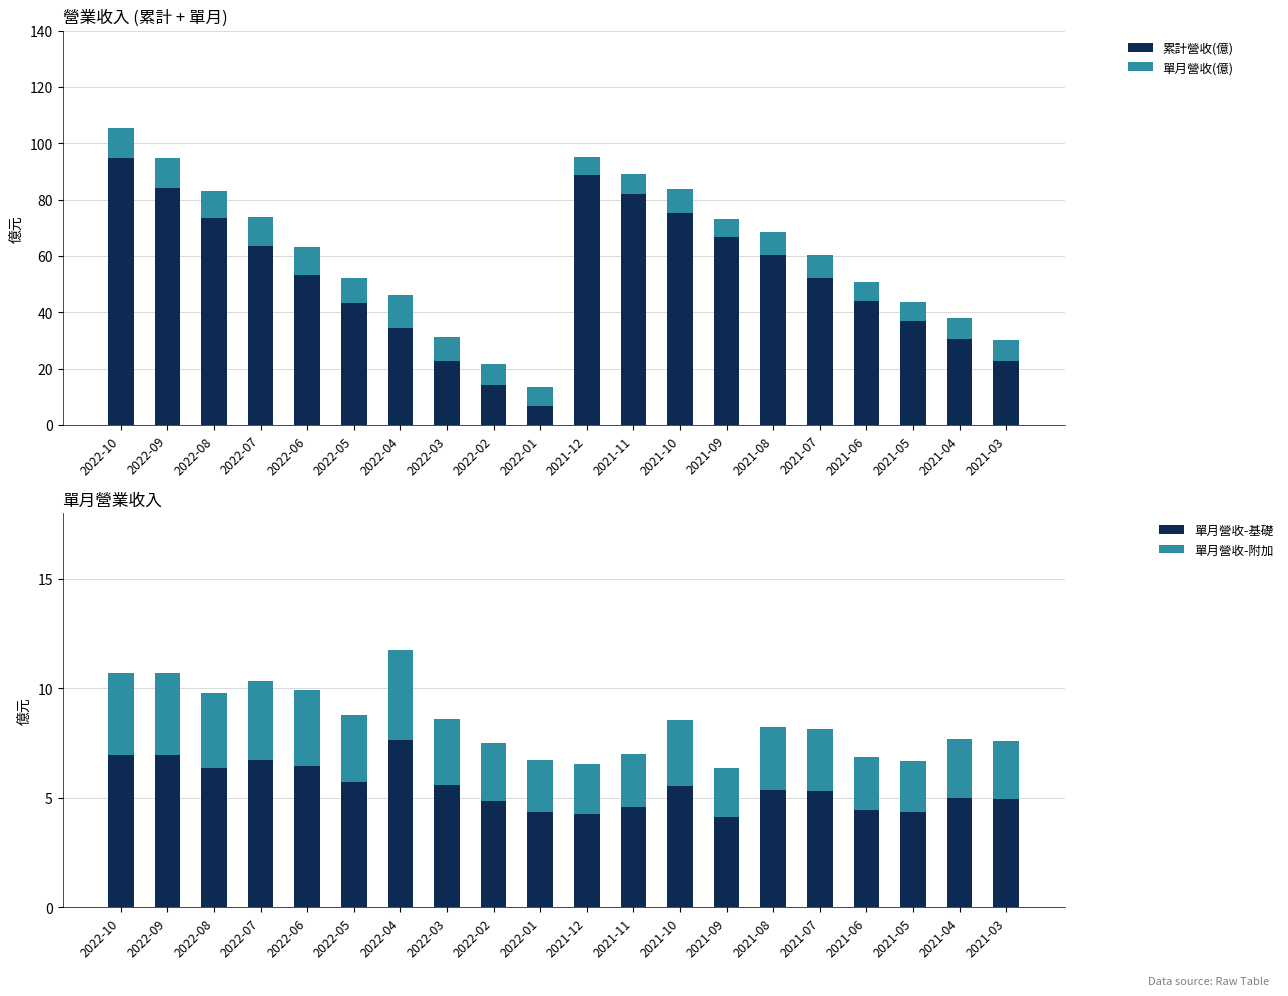

Are the bars horizontal?

No